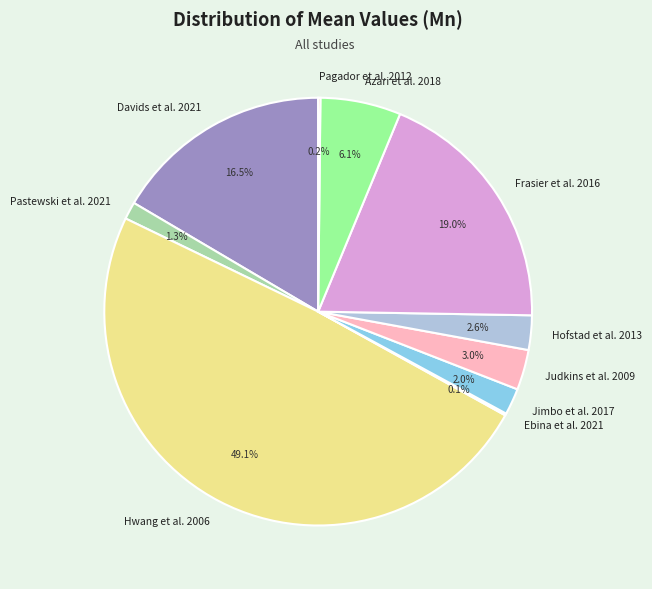

Which slice is the largest?

Hwang et al. 2006